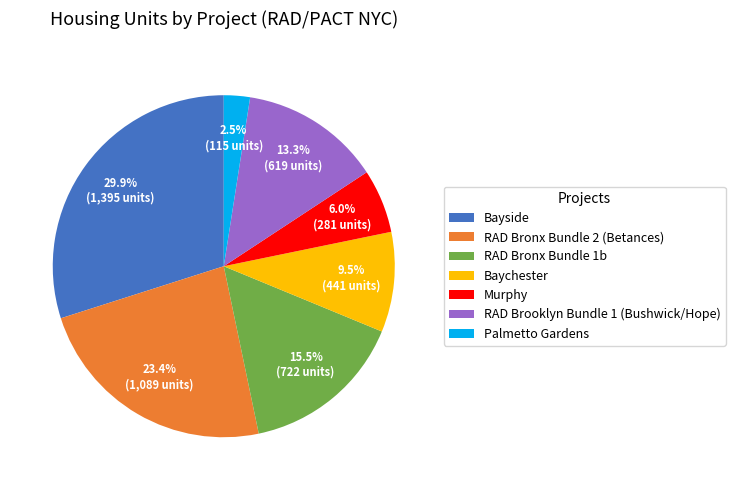

Is there any slice that represents more than half of the pie?

No